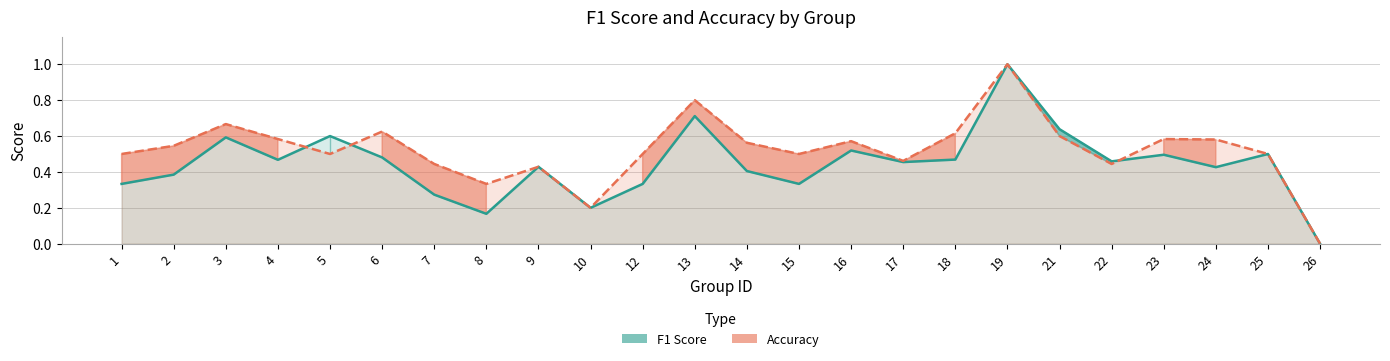

Rank the series at 24 from highest to lowest value.

accuracy, f1